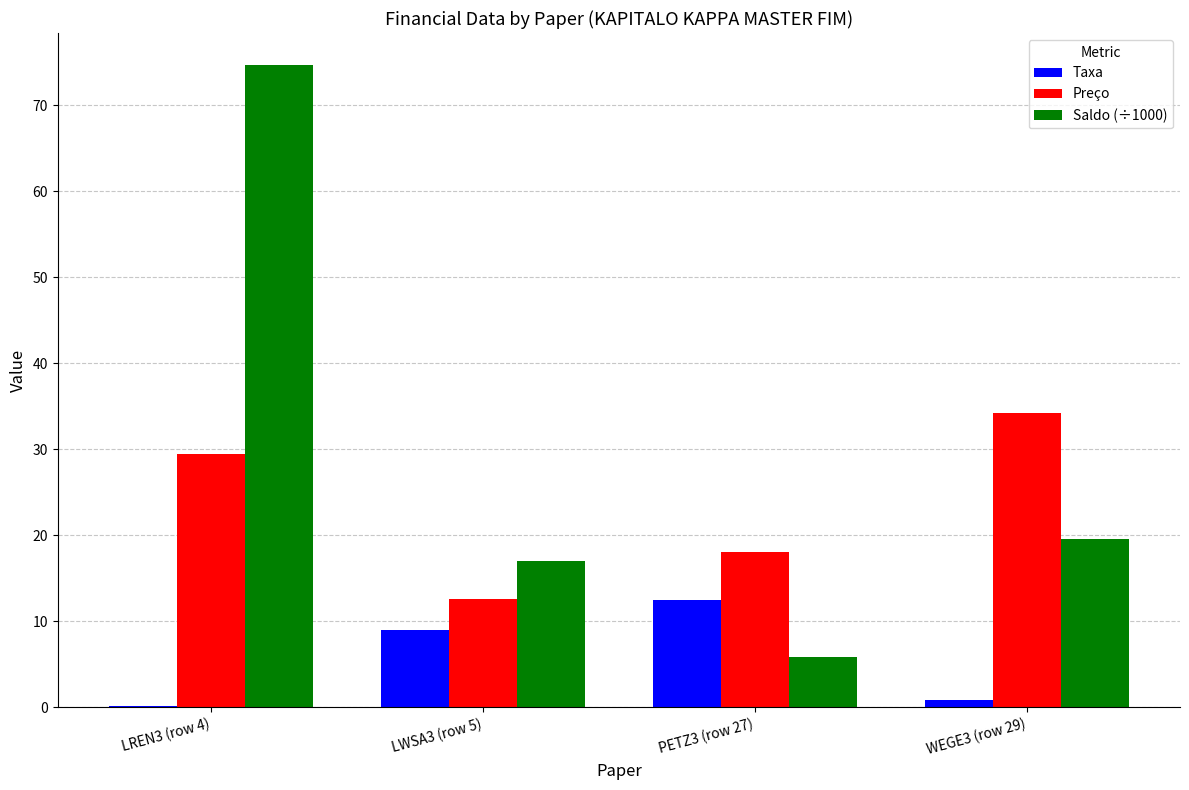

What is the maximum value for Saldo (÷1000)?

74.7